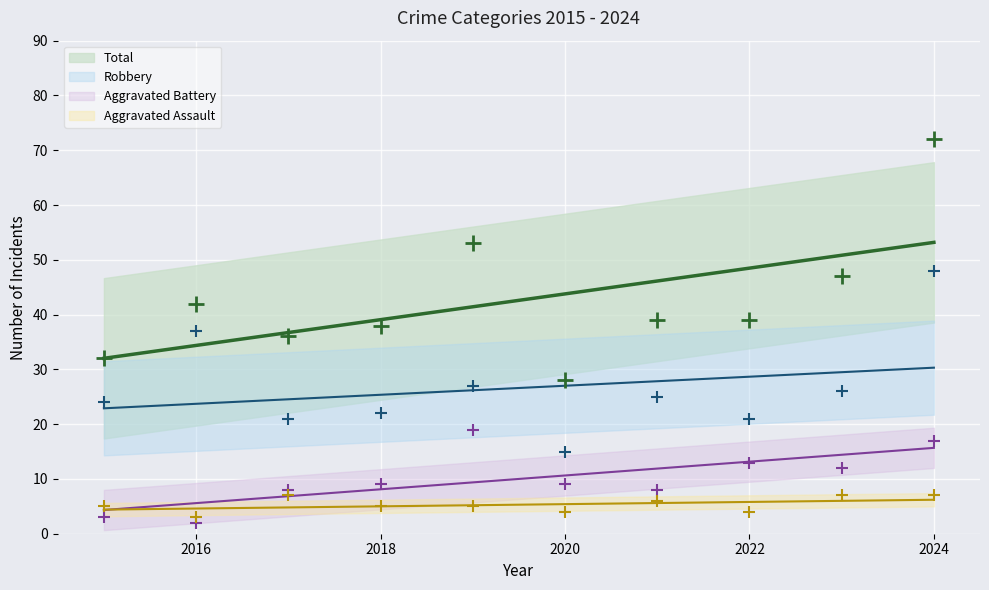

Is the value of Aggravated Battery at 2017 greater than the value of Total at 2018?

No